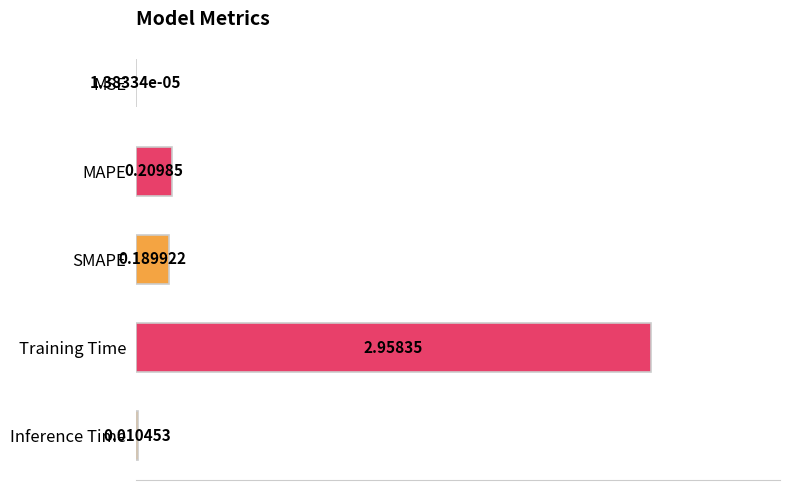

At which category does the chart reach its peak across all series?

Training Time